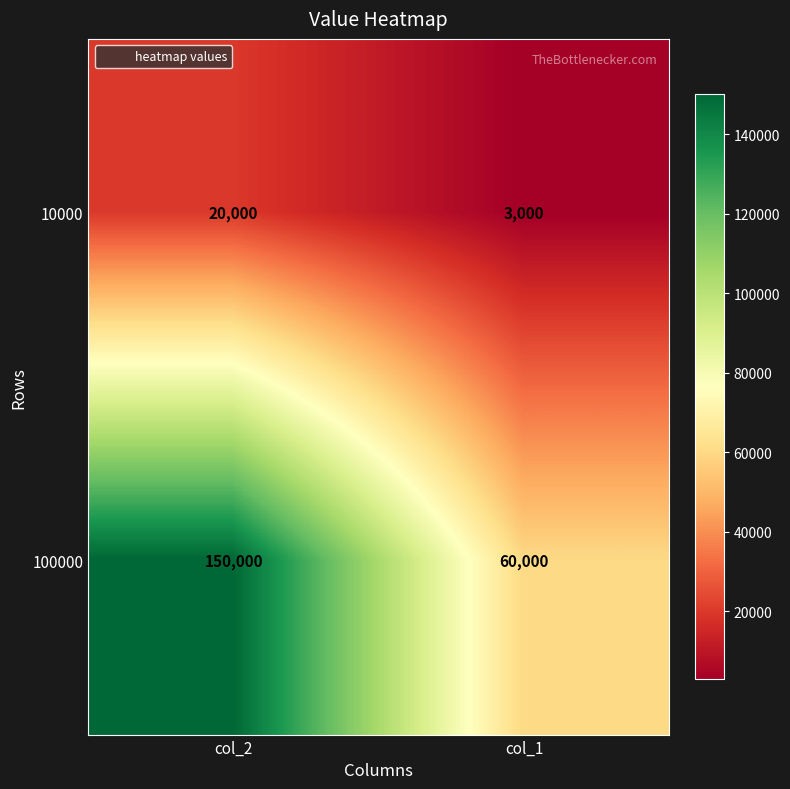

Reading right to left, transcribe all the data shown in this chart.

10000: col_1=3000	col_2=20000
100000: col_1=60000	col_2=150000